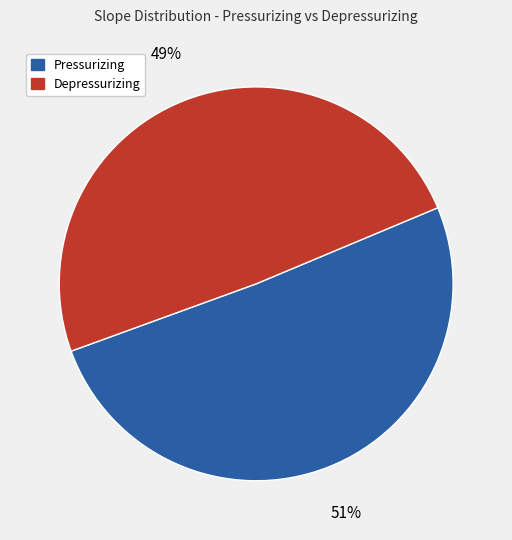

Rank the categories by value from highest to lowest.

Pressurizing, Depressurizing